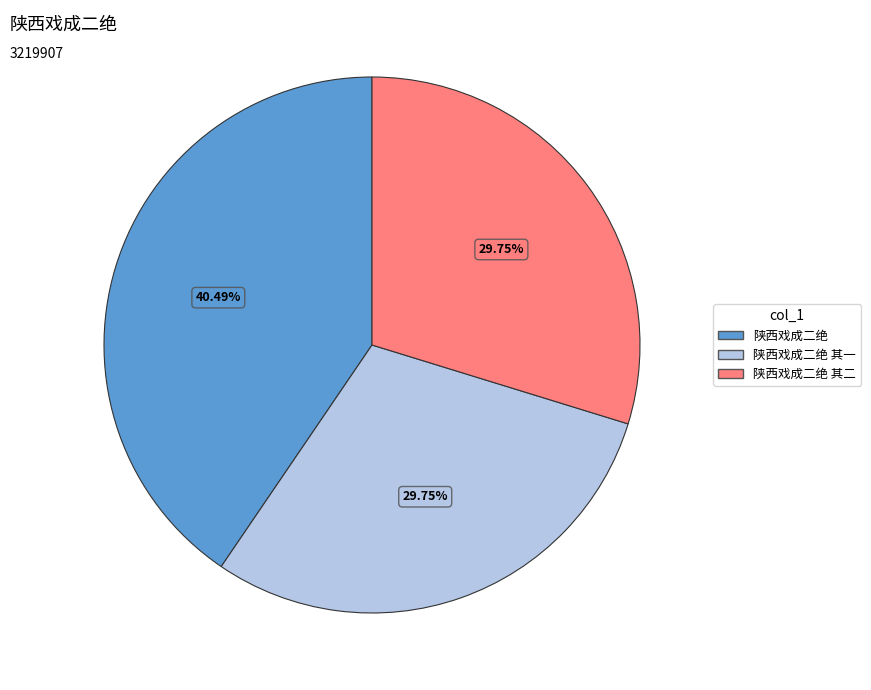

Does any single category account for the majority?

No